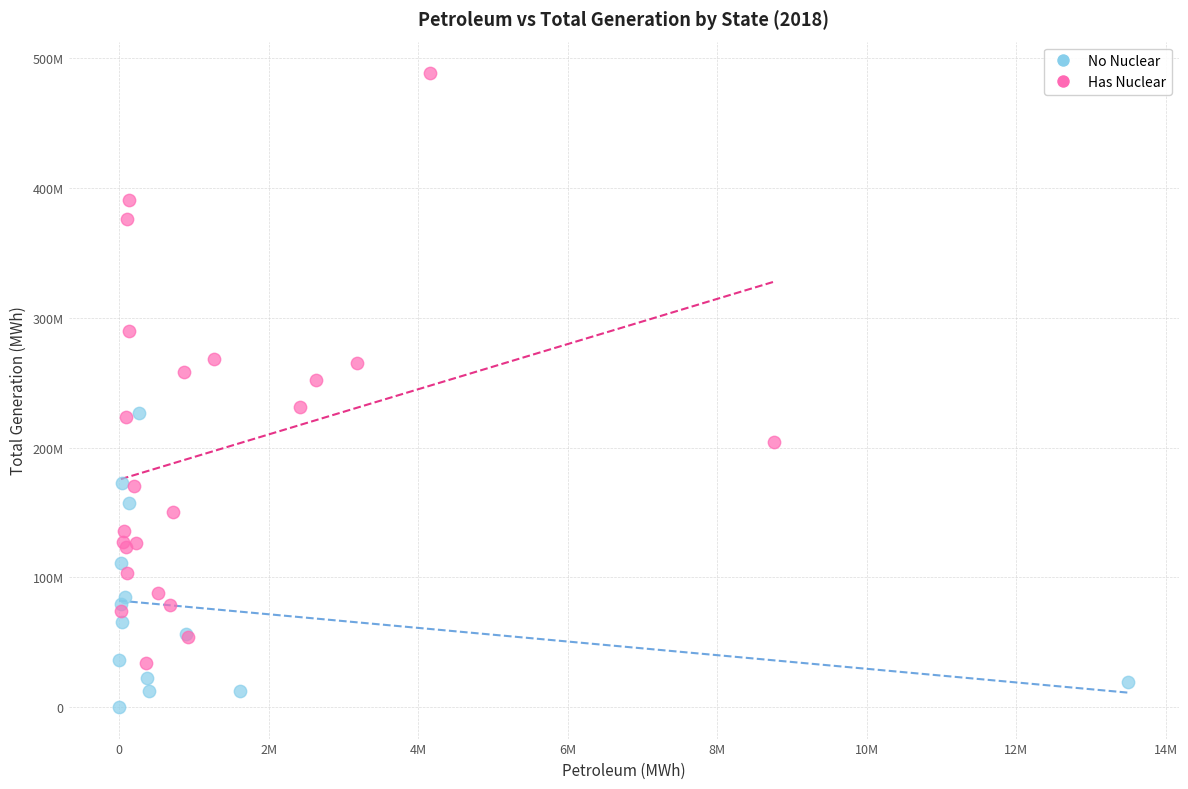

Which series contains the highest Y value?

Has Nuclear